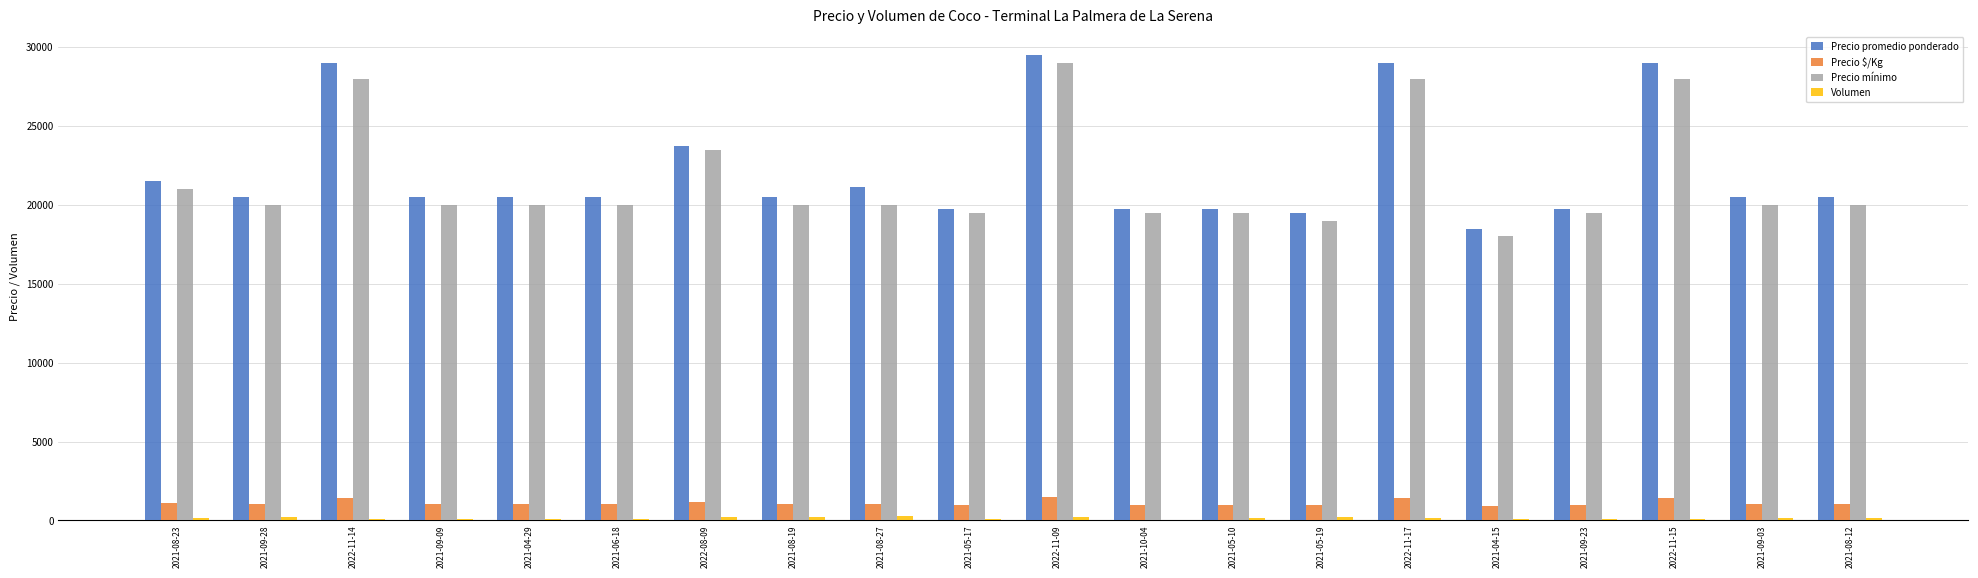

What is the sum of all Precio $/Kg values?

22171